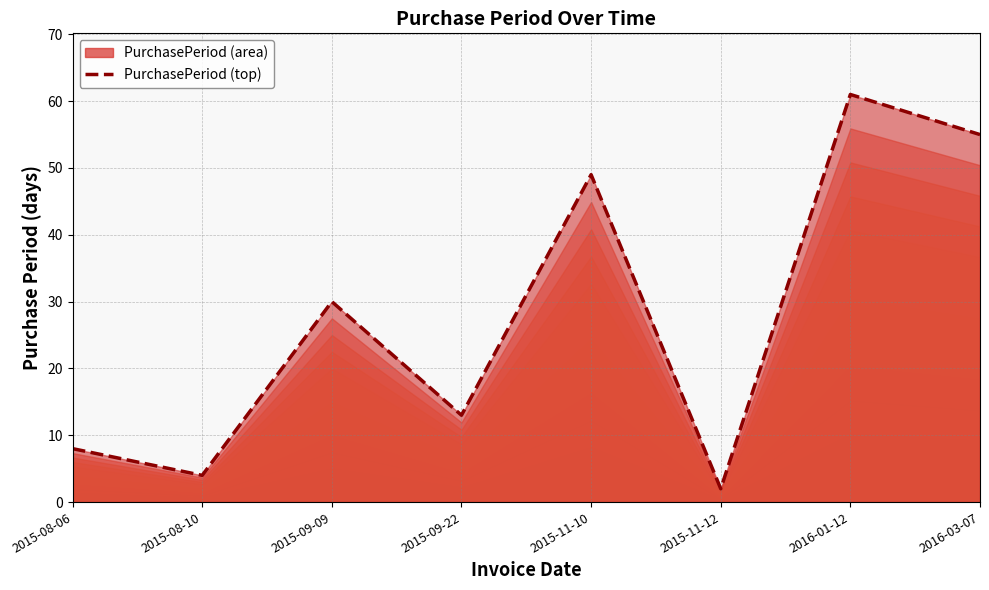

True or false: the data has more than 1 interior local peaks.

True